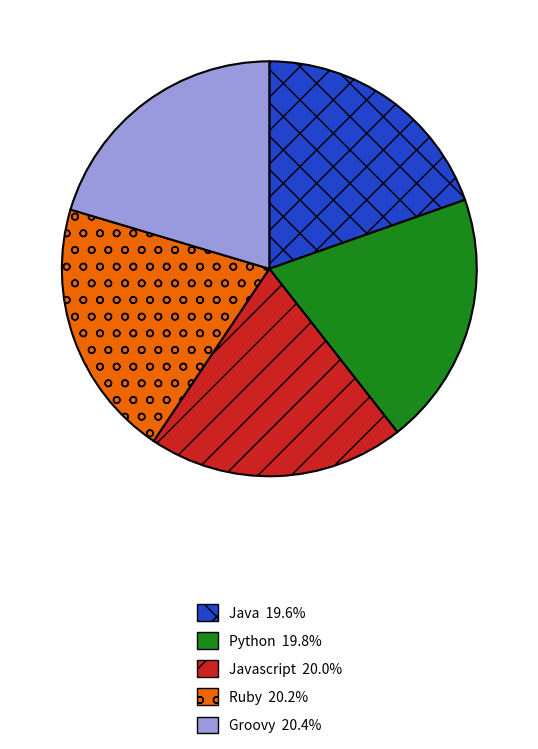

Is there a majority slice in this chart?

No